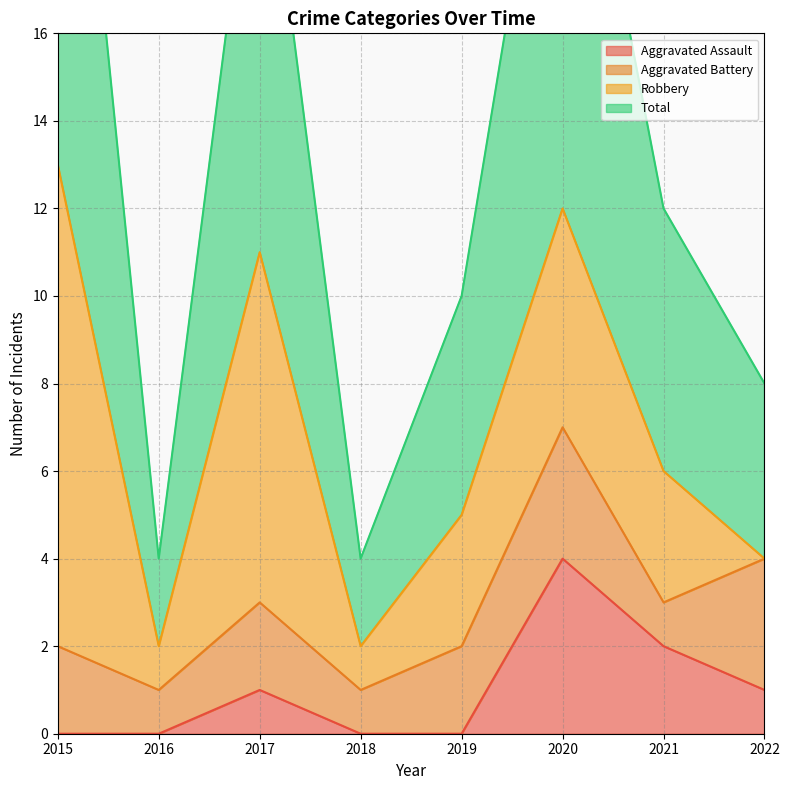

What is the sum of all Total values?

111